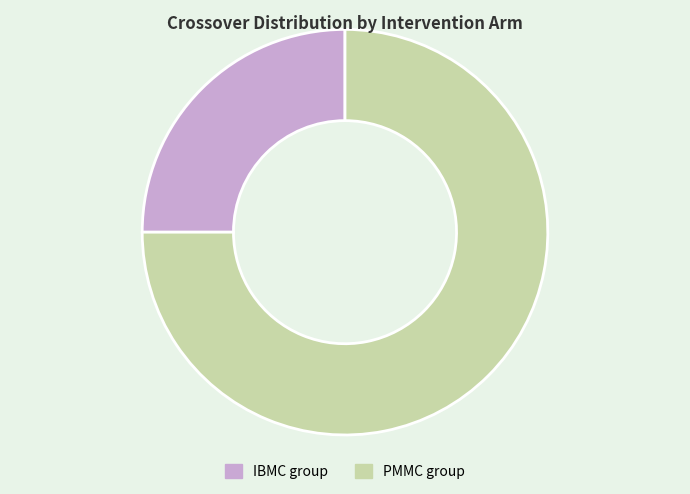

Which slice is the largest?

PMMC group